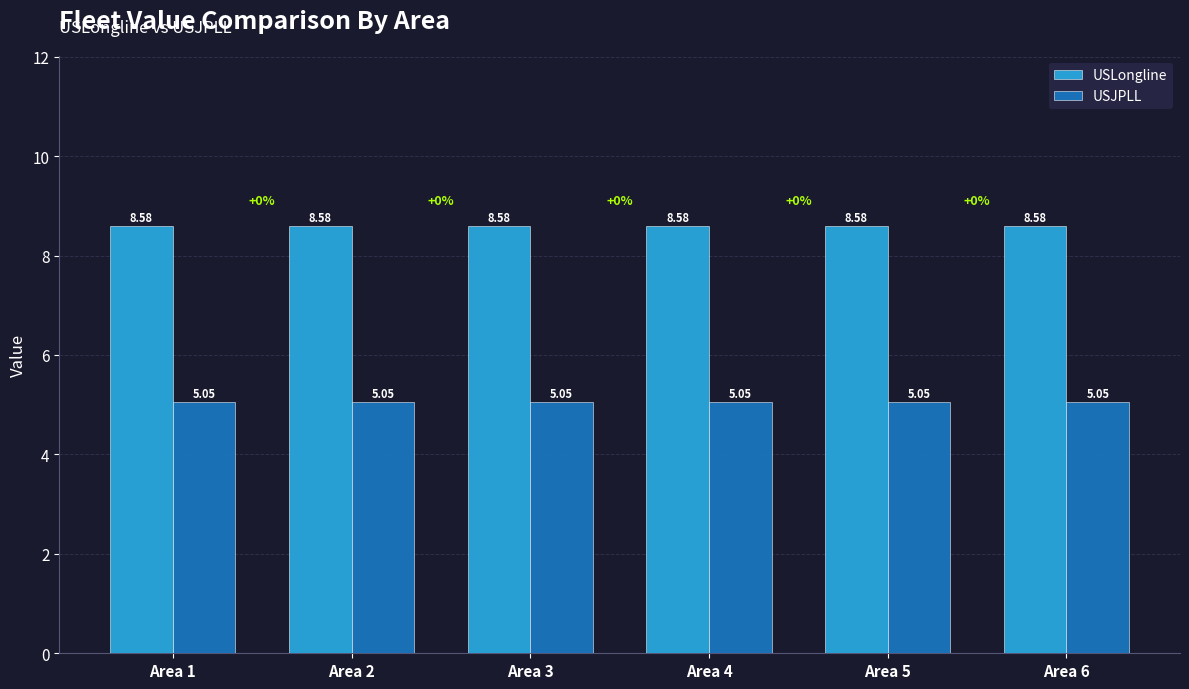

What are all the series names shown in the legend?

USLongline, USJPLL